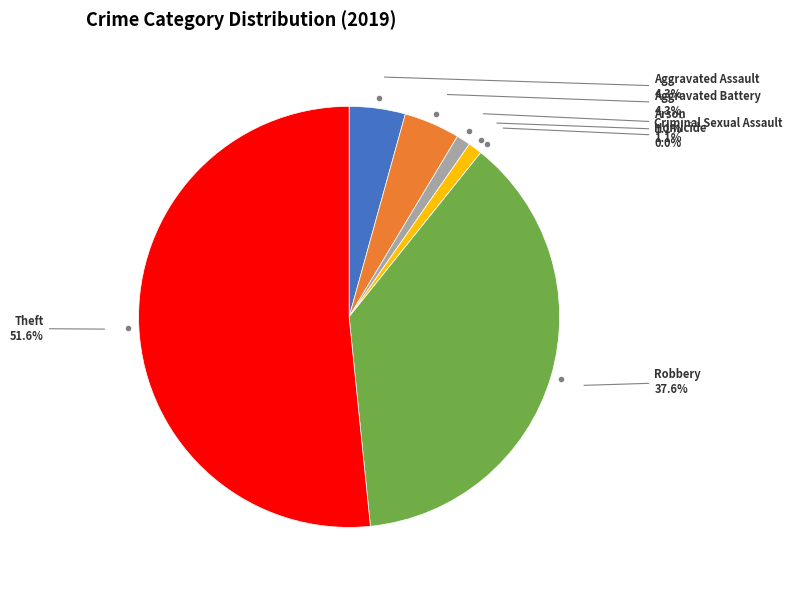

How many segments does this pie chart have?

7